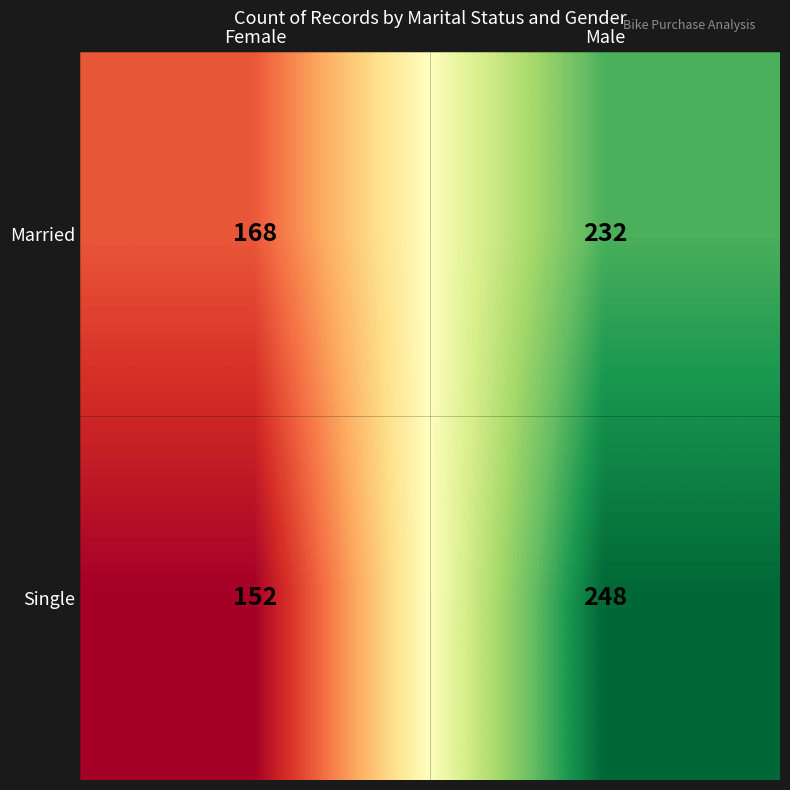

Reading right to left, extract all data points from this chart.

Married: Male=232	Female=168
Single: Male=248	Female=152